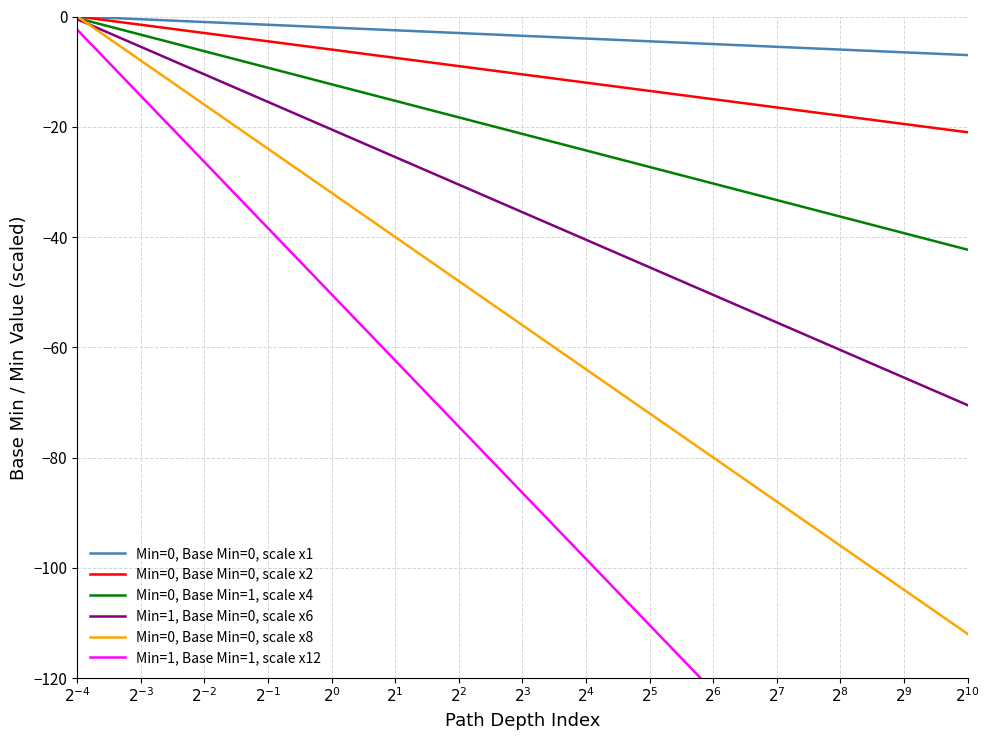

Is the value of Min=1, Base Min=0, scale x6 at $2^{-3}$ greater than the value of Min=0, Base Min=1, scale x4 at $2^{2}$?

Yes